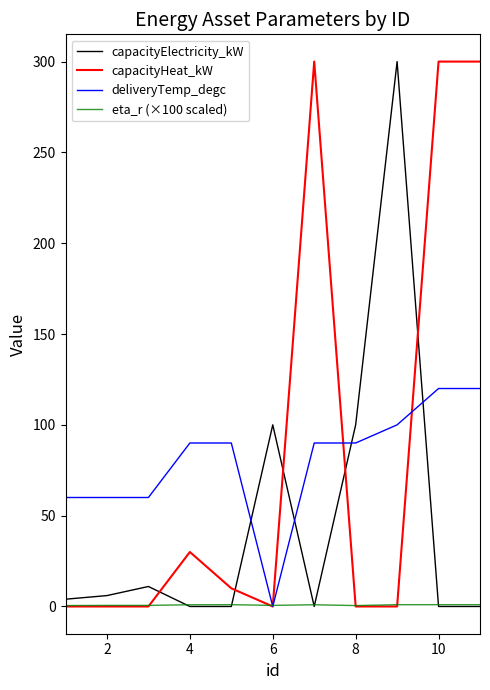

After their last crossing, which series has the higher values: deliveryTemp_degc or capacityElectricity_kW?

deliveryTemp_degc